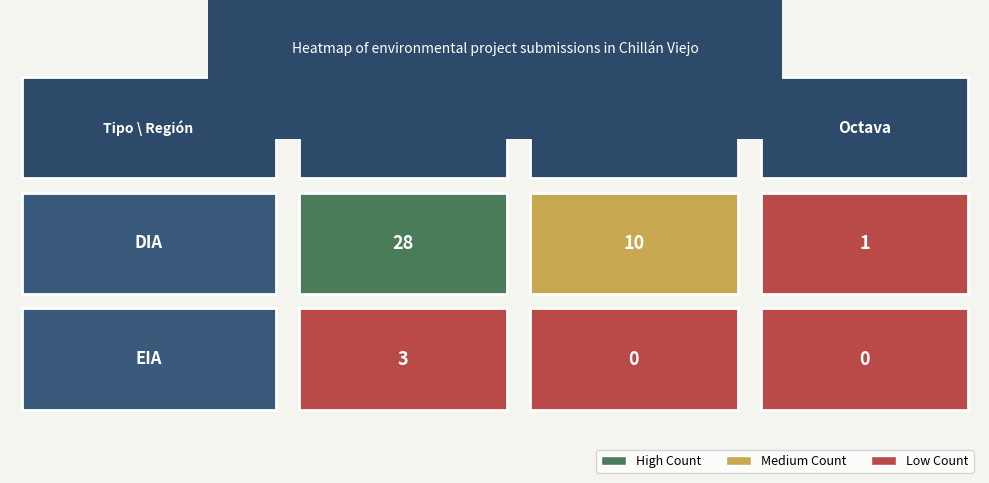

Reading right to left, extract all data points from this chart.

DIA: Octava=1	Interregional=10	Décimosexta=28
EIA: Octava=0	Interregional=0	Décimosexta=3